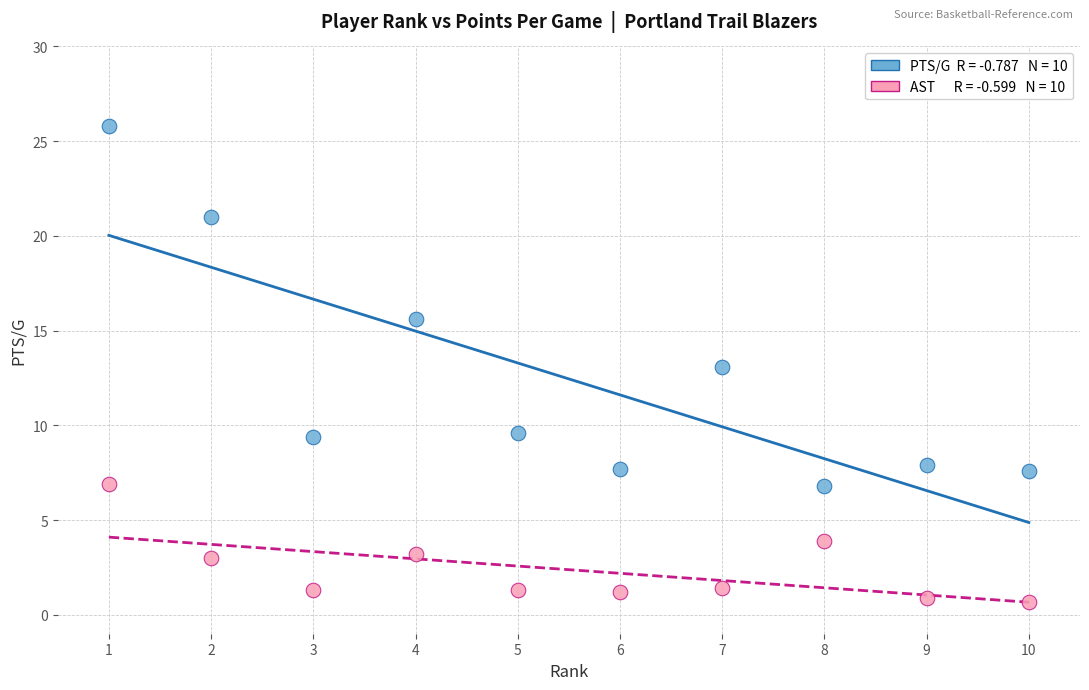

Across all data points, what is the range of Y values (max minus min)?

25.1